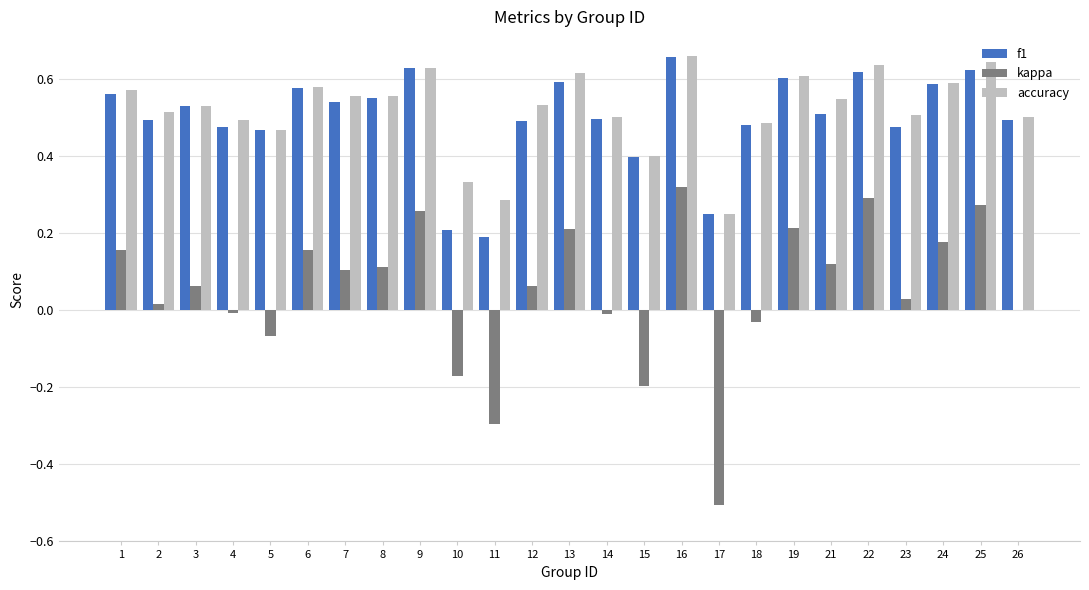

What is the total value across all series at 18?

0.9